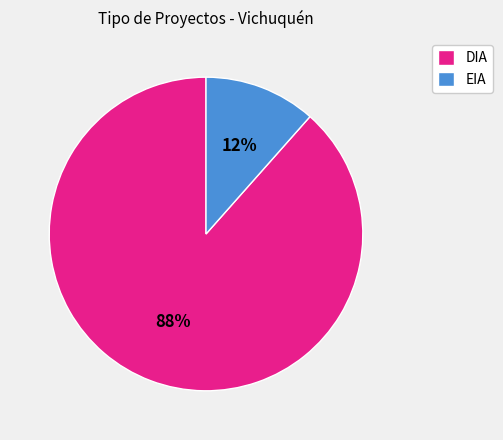

Which category has the smallest portion of the pie?

EIA